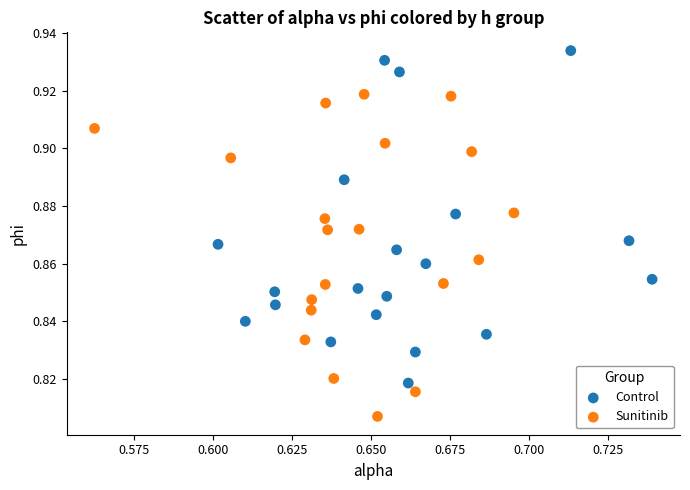

Which series contains the highest Y value?

Control